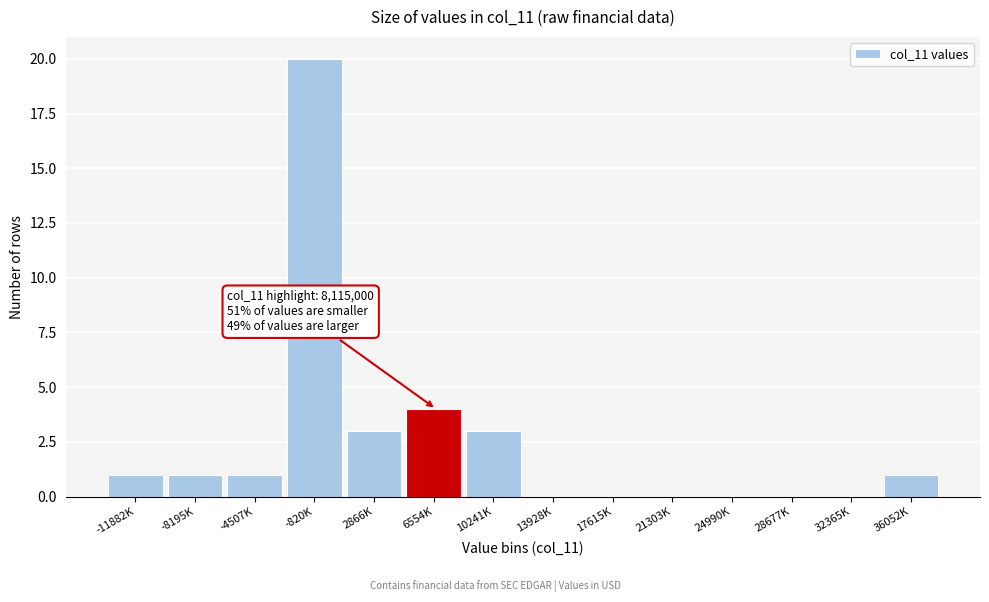

Reading left to right, extract all data points from this chart.

-11882K=1	-8195K=1	-4507K=1	-820K=20	2866K=3	6554K=4	10241K=3	13928K=0	17615K=0	21303K=0	24990K=0	28677K=0	32365K=0	36052K=1